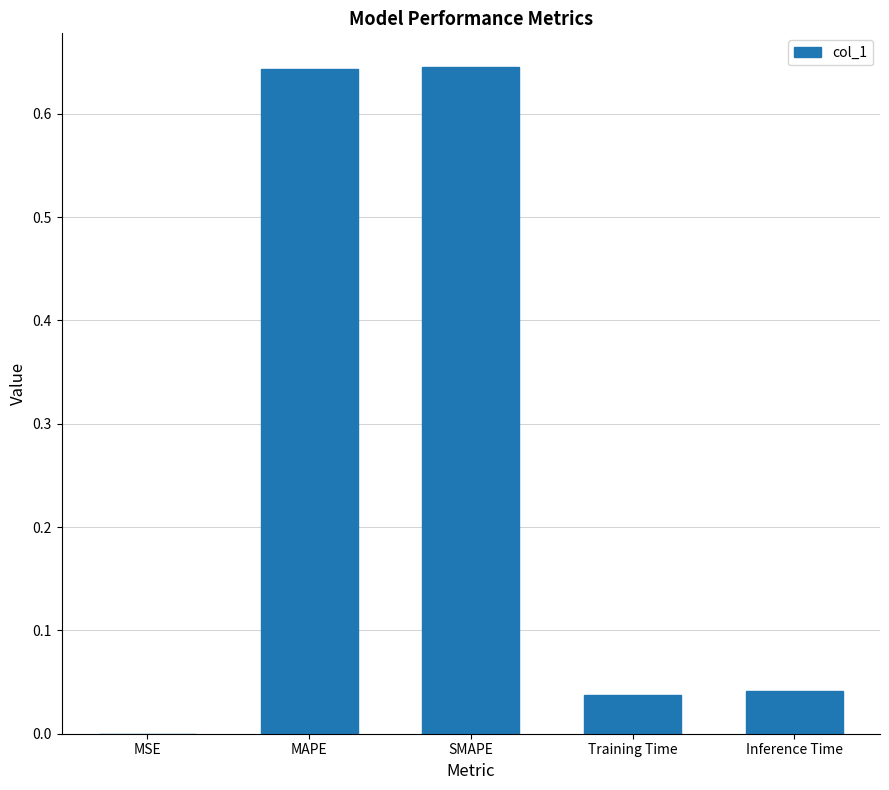

What is the sum of all values?

1.4